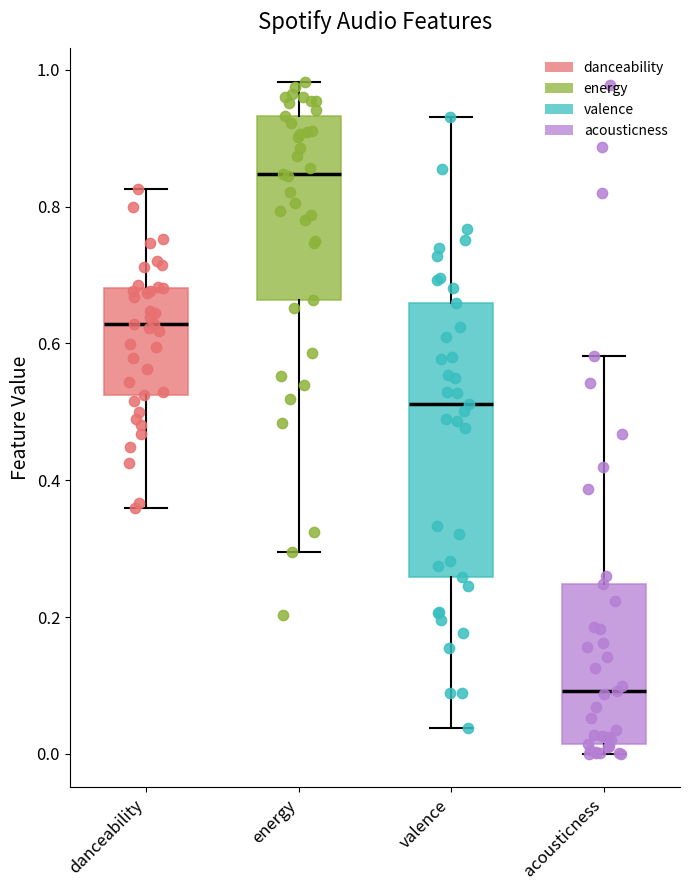

Which box's median line is the lowest?

acousticness